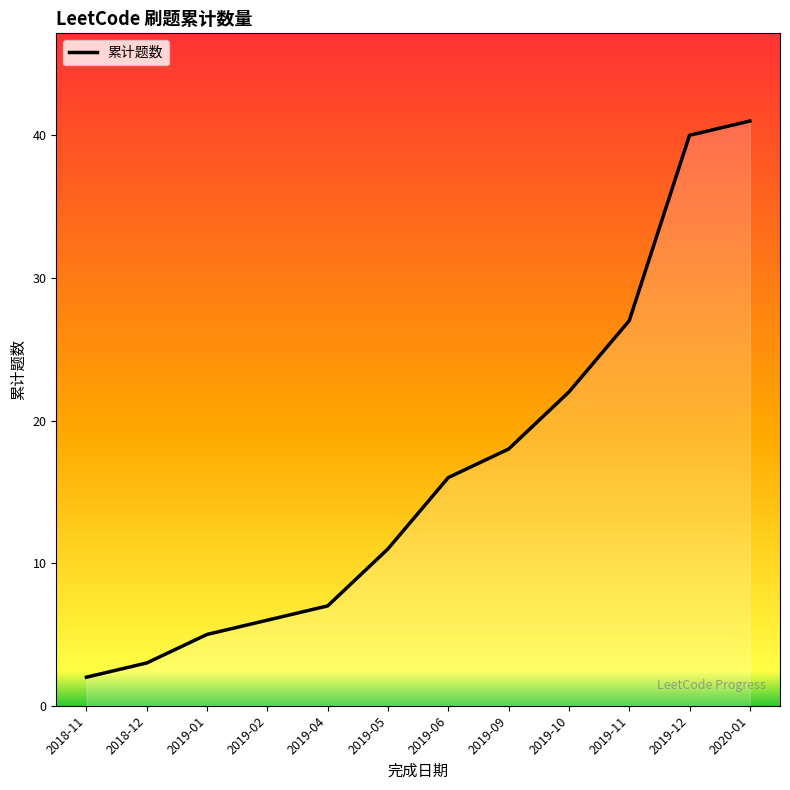

Approximately how many times larger is the value at 2019-06 compared to 2018-12?

5.3